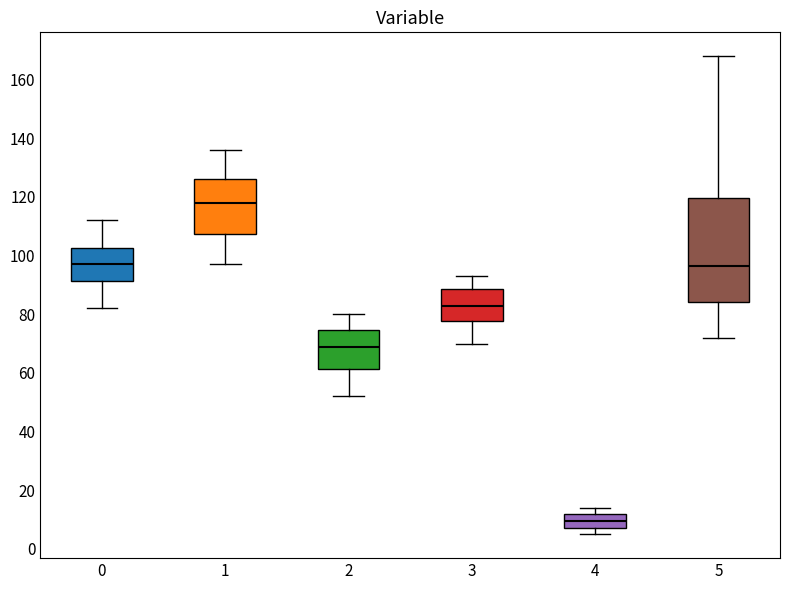

Where is the lower edge of the box at x = 2 on the y-axis? The values are not printed on the chart, so give them approximately, as read against the axis.

62